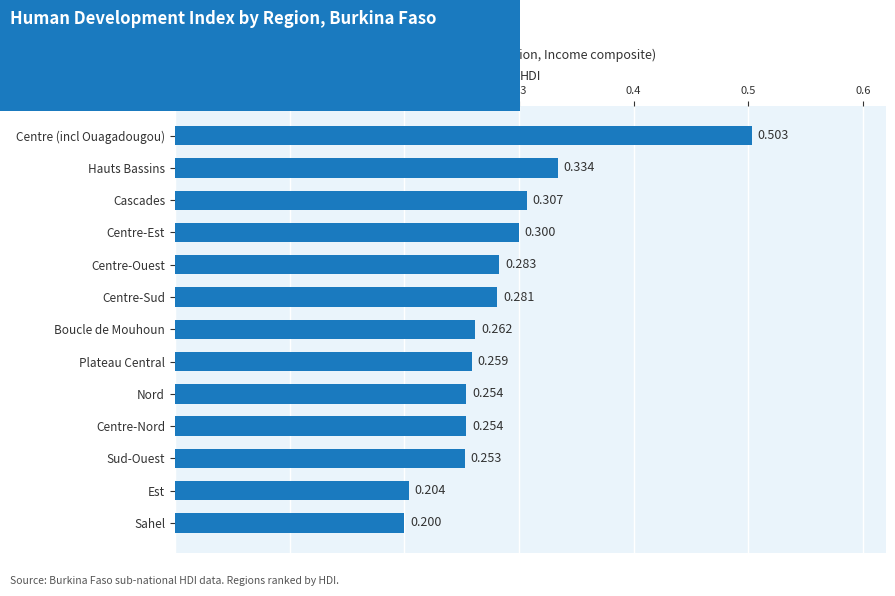

Where is the data nearest to the value 0?

Sahel